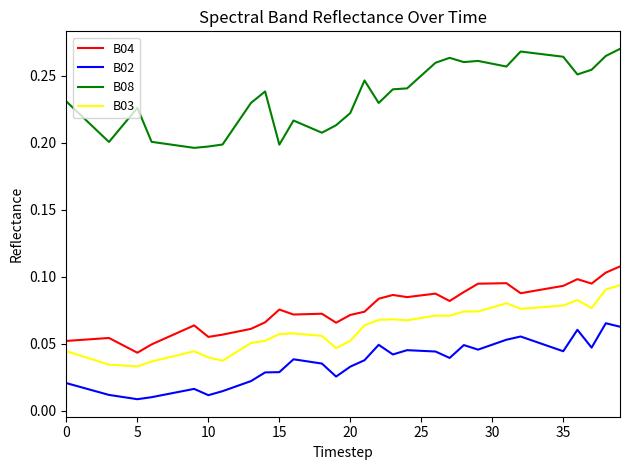

True or false: B04 and B03 cross at least once.

False